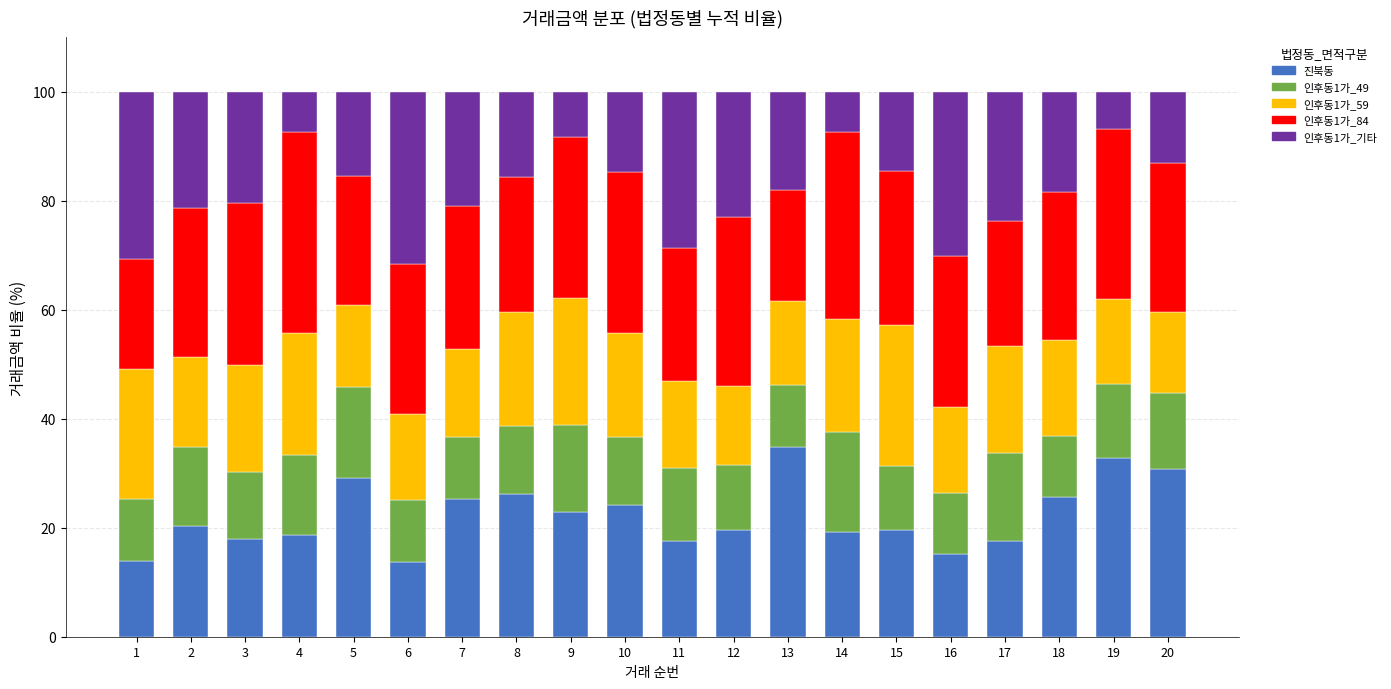

What is the total value across all series at 17?

100.0